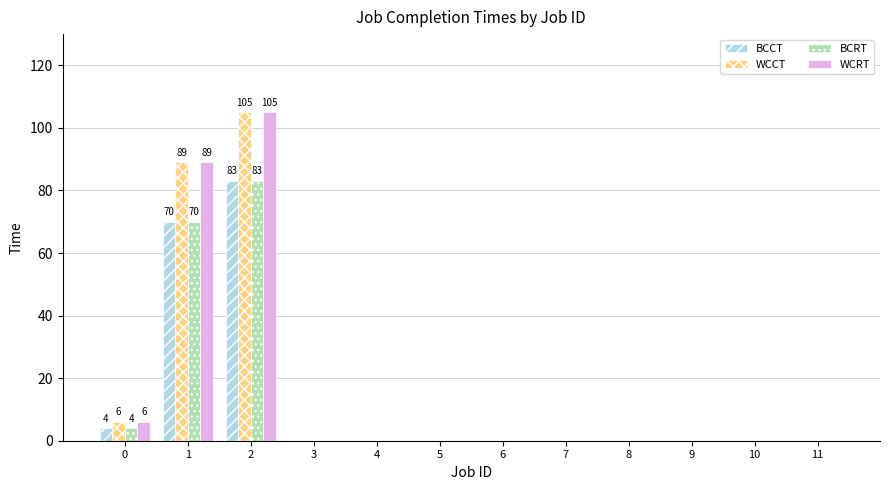

The WCRT series shows -55 at 4. True or false?

False